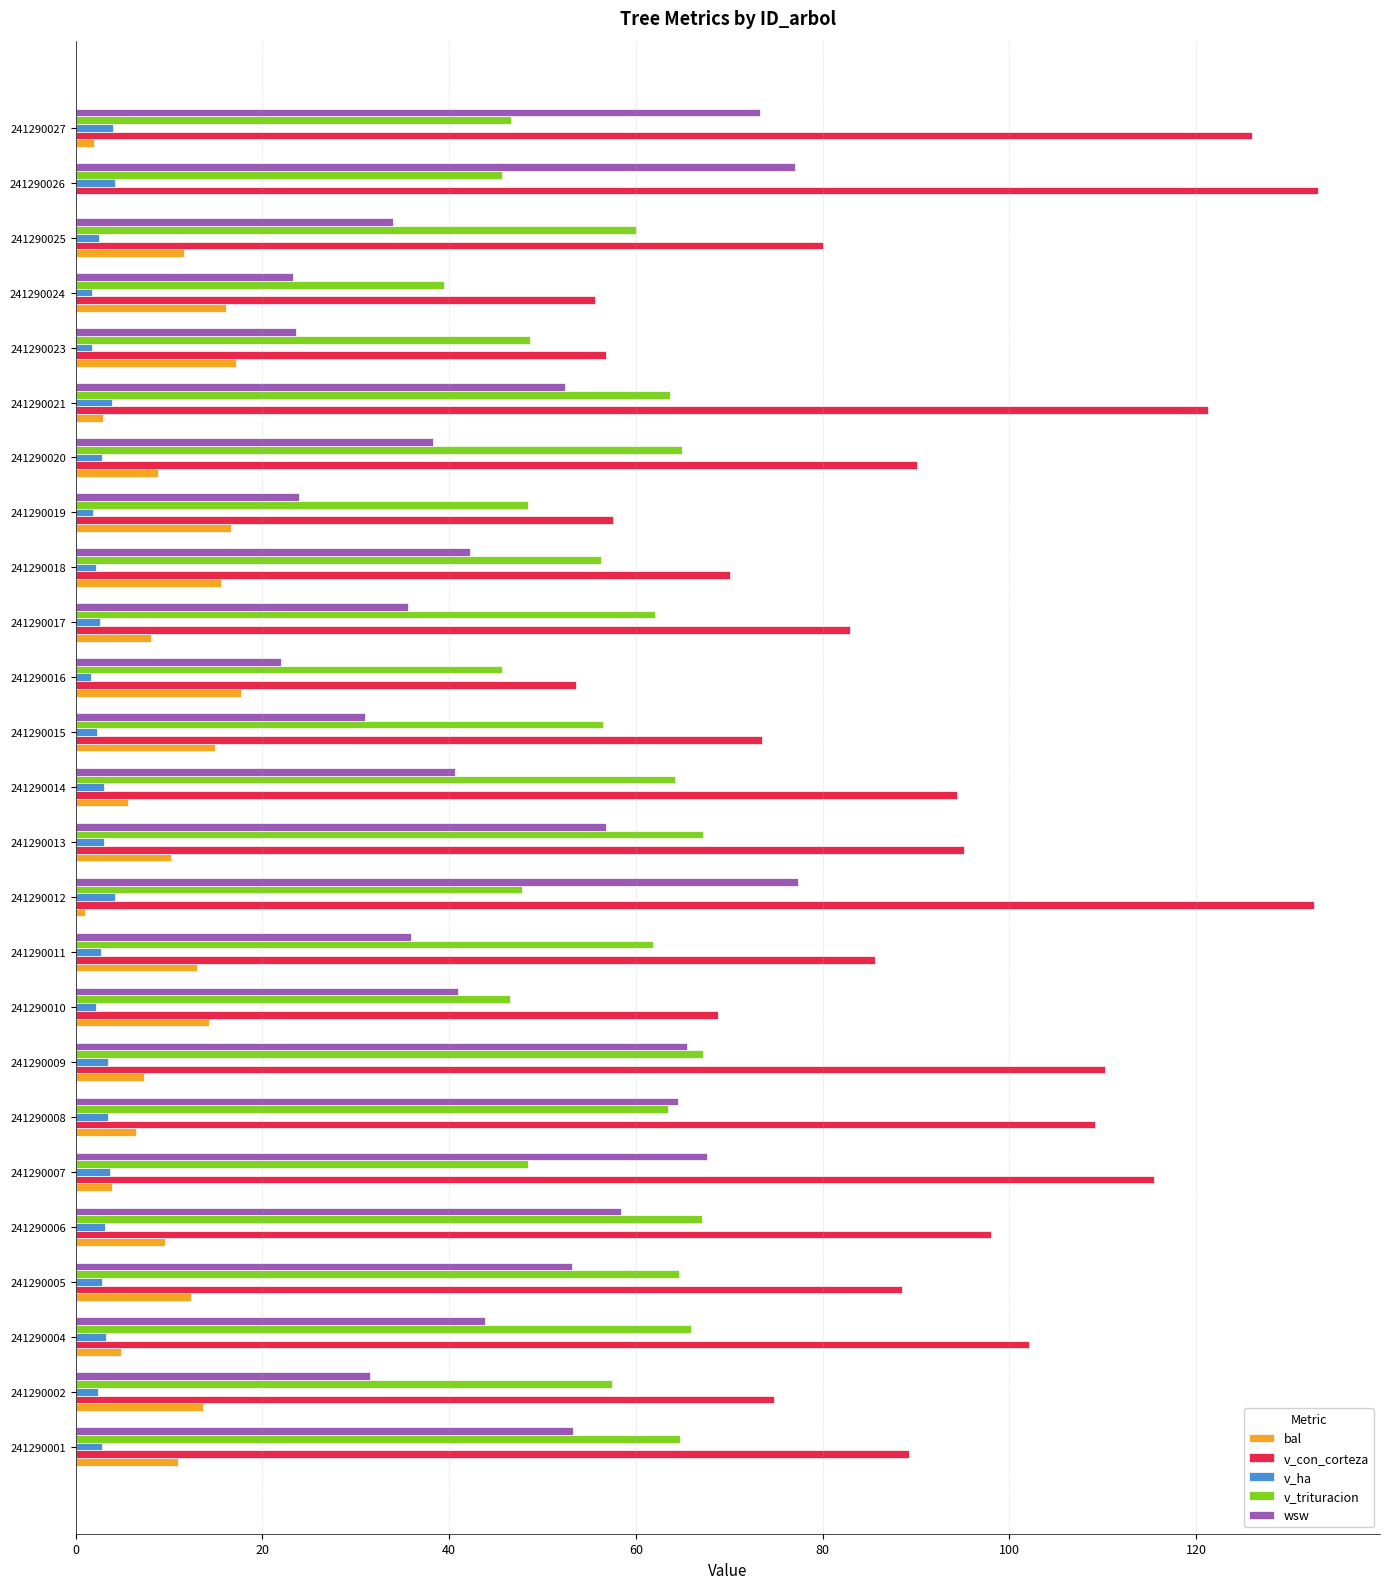

Is the value of bal at 241290013 greater than the value of wsw at 241290006?

No